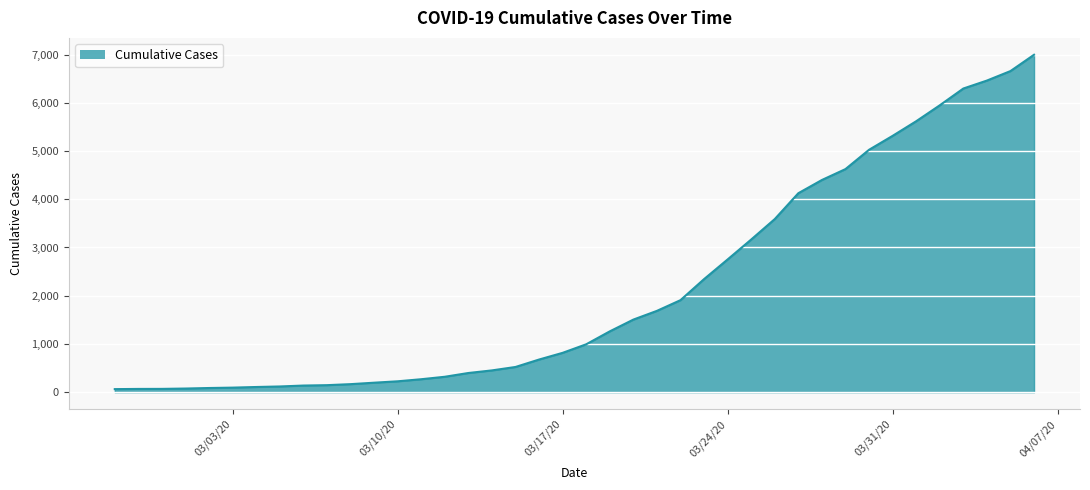

How many lines are shown in the chart?

1